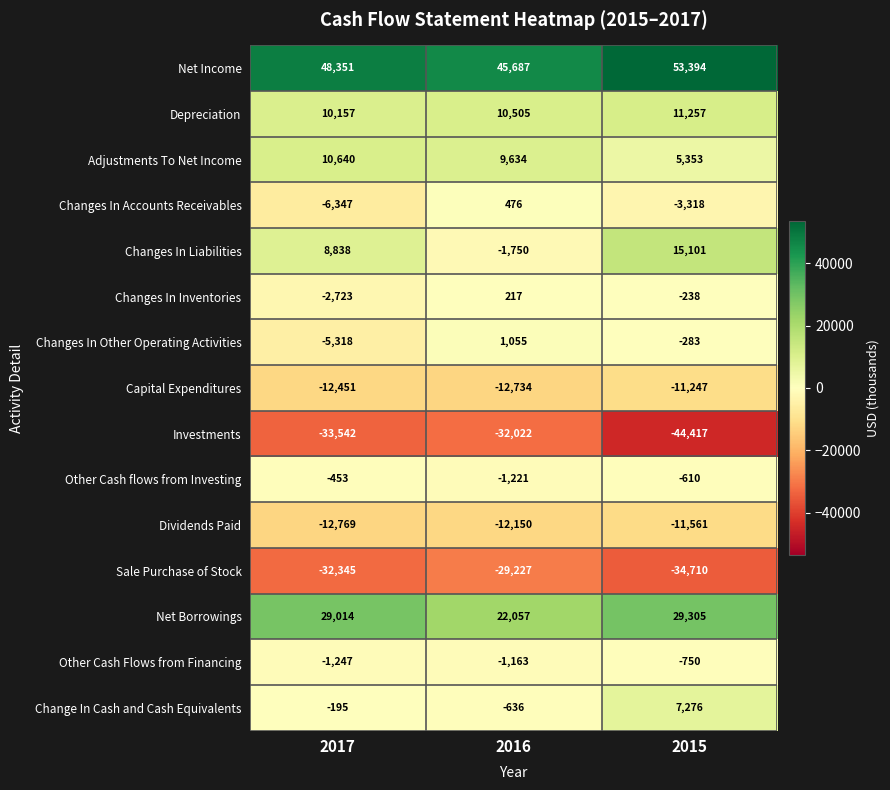

The value of Changes In Liabilities at 2016 is -2315. True or false?

False